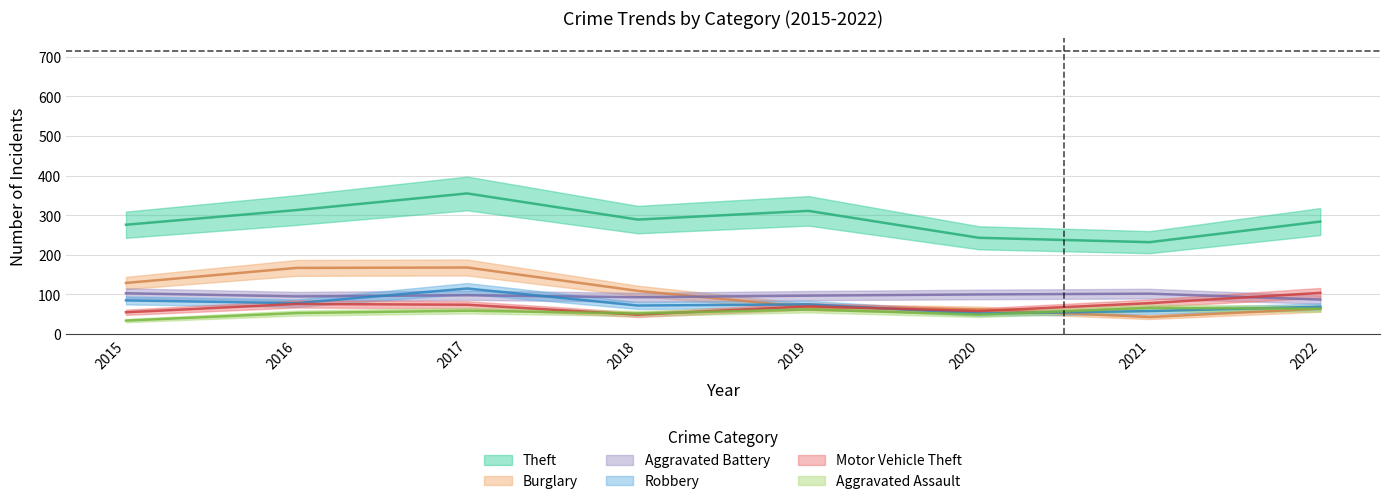

Which series has the widest spread of values?

Burglary